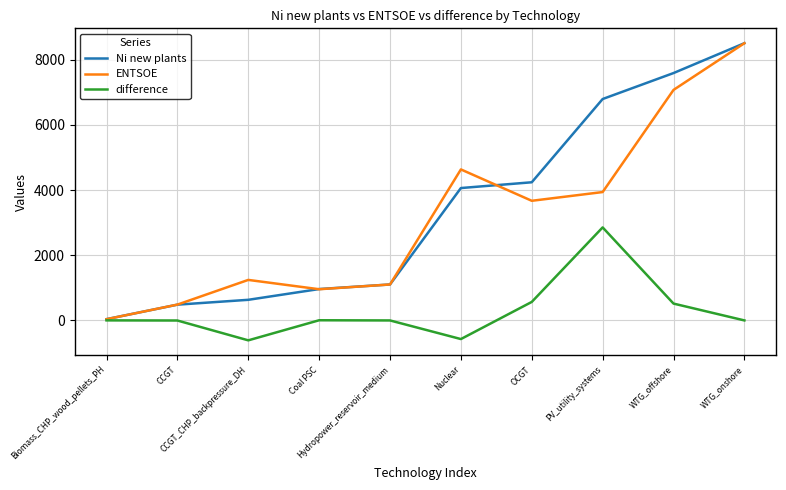

What is the difference between the maximum and minimum values in the difference series?

3463.1